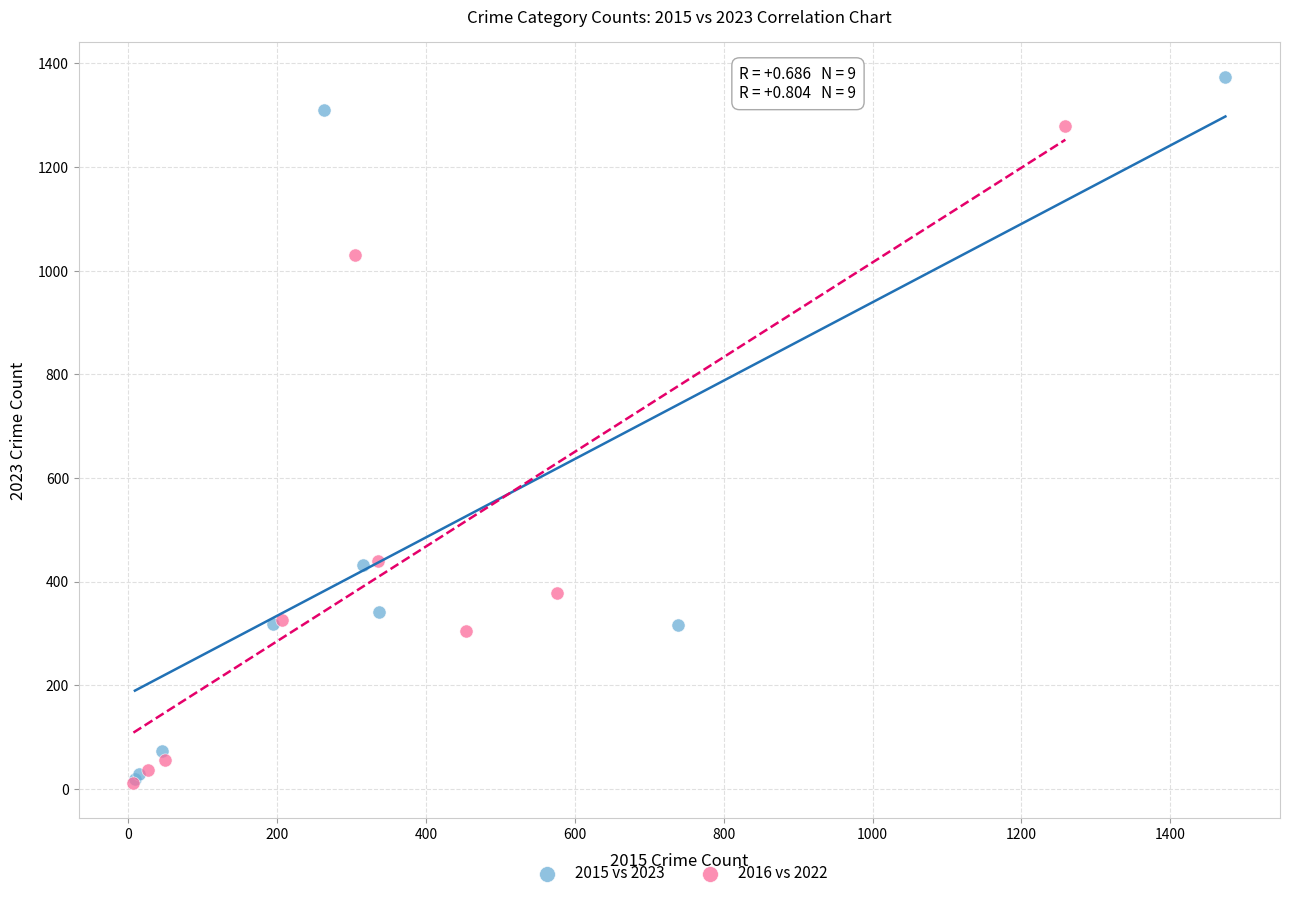

Which series reaches the maximum Y coordinate?

2015 vs 2023